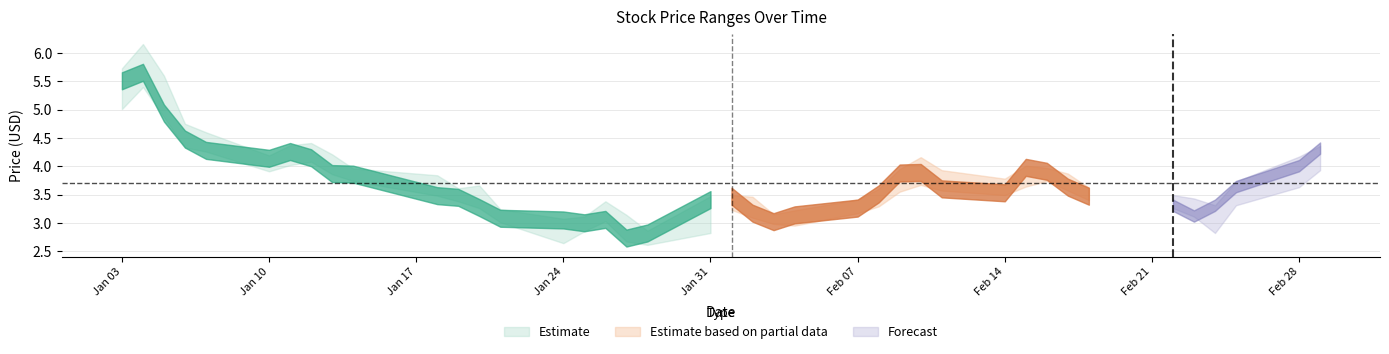

Reading right to left, list all the values displayed in this chart.

High: 4.4	4.2	3.7	3.3	3.4	3.5	3.6	3.9	4.0	4.0	3.8	3.9	4.2	4.0	3.6	3.4	3.2	3.1	3.5	3.5	3.5	2.9	3.1	3.4	3.1	3.1	3.2	3.7	3.6	3.8	4.0	4.2	4.4	4.4	4.2	4.6	4.8	5.6	6.2	5.7
Close: 4.3	4.0	3.6	3.3	3.1	3.3	3.5	3.6	3.9	4.0	3.5	3.6	3.9	3.9	3.5	3.3	3.1	3.0	3.2	3.5	3.4	2.8	2.7	3.1	3.0	3.0	3.1	3.3	3.5	3.5	3.9	3.9	4.2	4.3	4.1	4.3	4.5	4.9	5.7	5.5
Low: 3.9	3.6	3.3	2.8	3.1	3.3	3.4	3.6	3.7	3.6	3.5	3.6	3.7	3.5	3.3	3.2	3.0	3.0	3.1	3.2	2.8	2.6	2.7	3.0	2.9	2.6	3.0	3.3	3.4	3.5	3.7	3.9	4.1	4.0	3.9	4.3	4.3	4.9	5.4	5.0